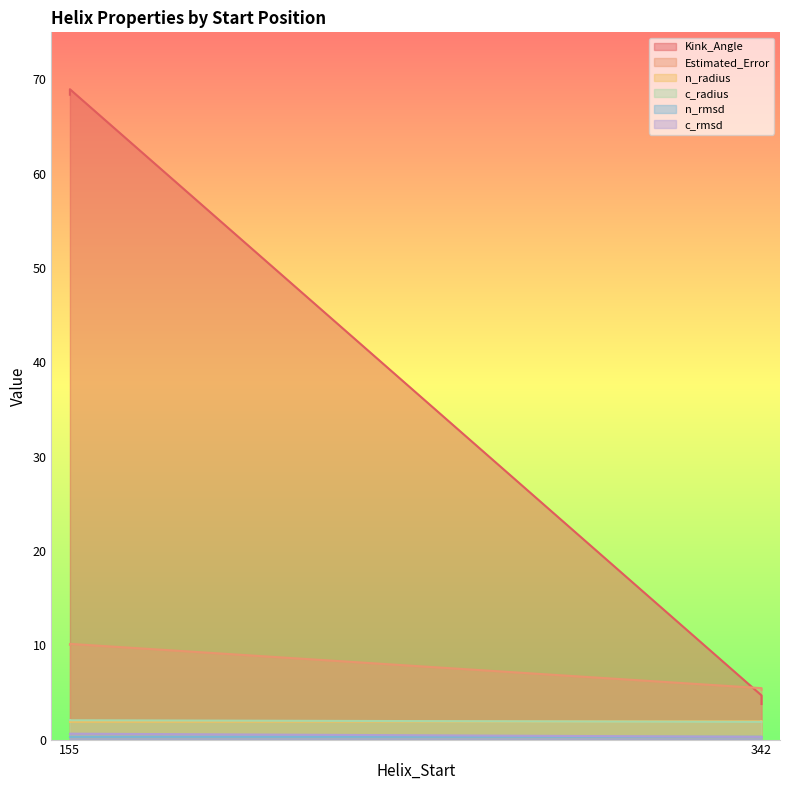

Between 342 and 155, which is larger?

155